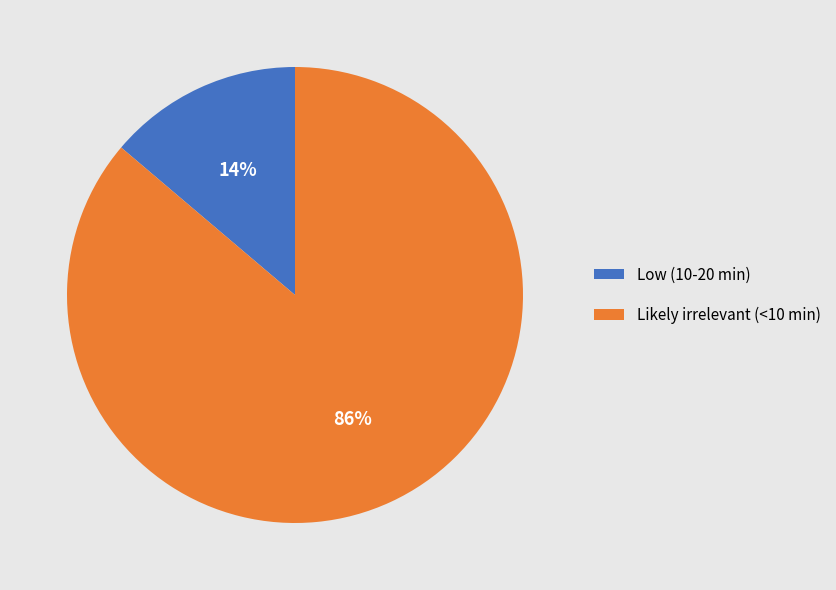

Which slice represents more than half of the pie?

Likely irrelevant (<10 min)